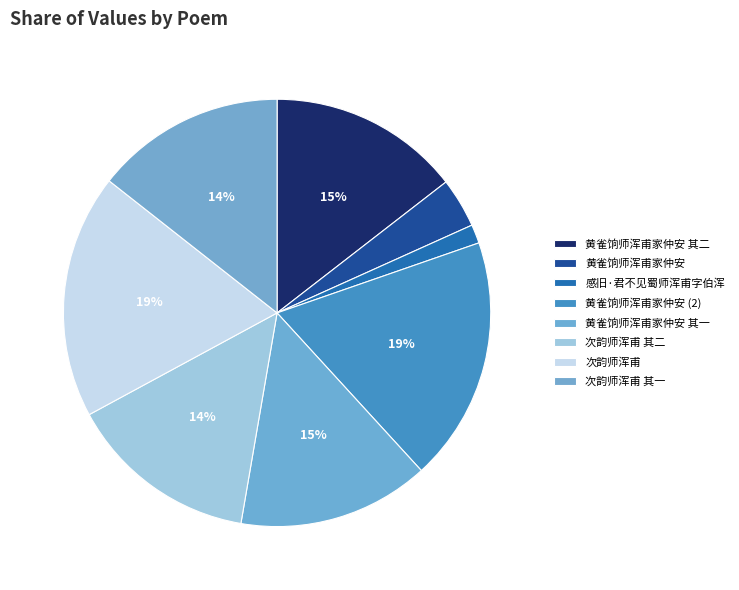

What portion of the pie excludes 黄雀饷师浑甫家仲安 其二?

85.5%